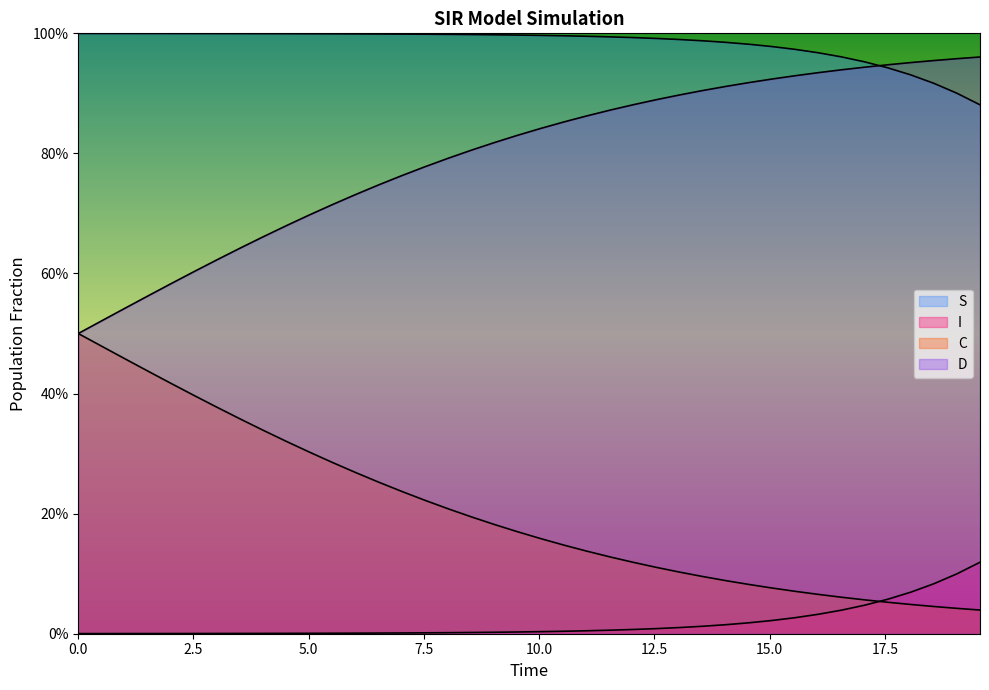

True or false: D and C cross at least once.

False